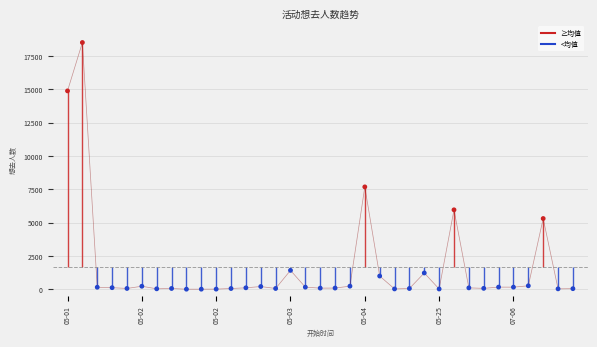

What is the difference between the maximum and minimum values?

18506